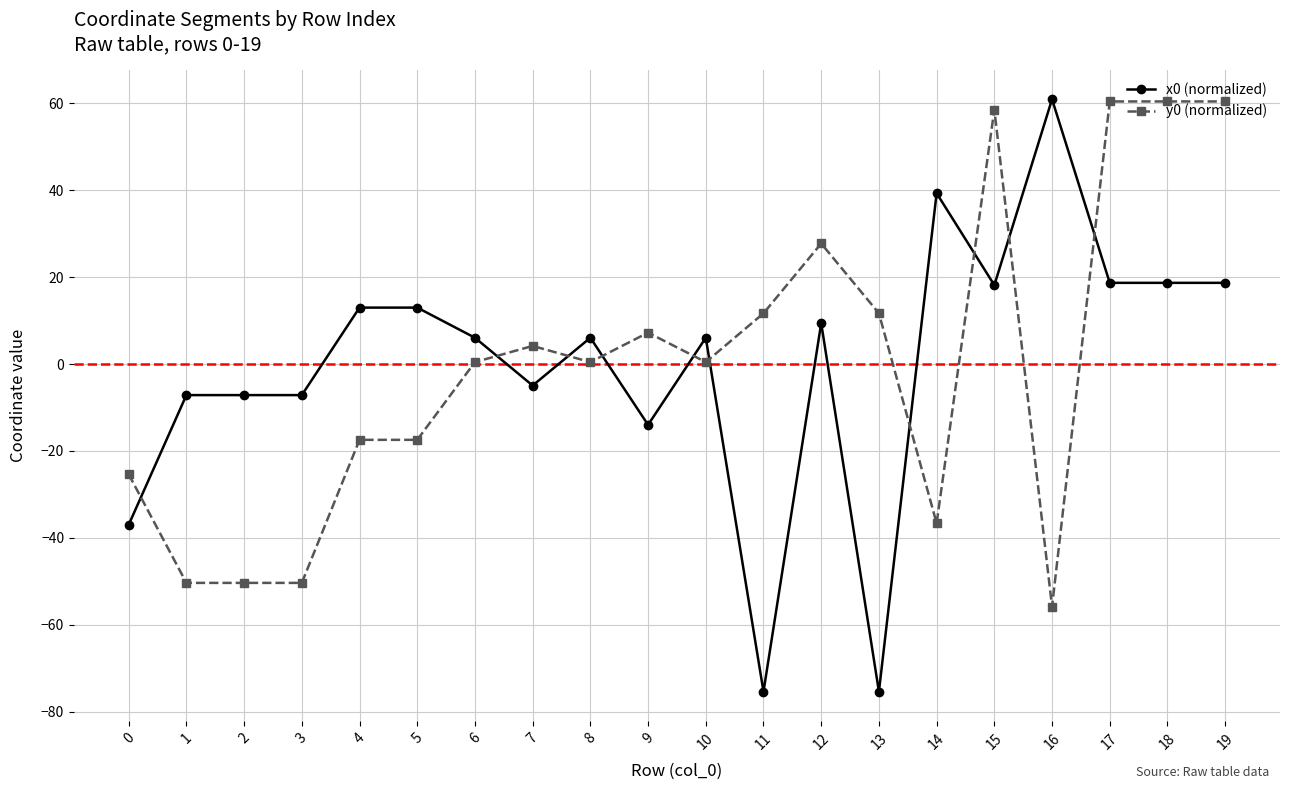

What is the value of the y0 (normalized) point at the 6th from the left?

-17.4